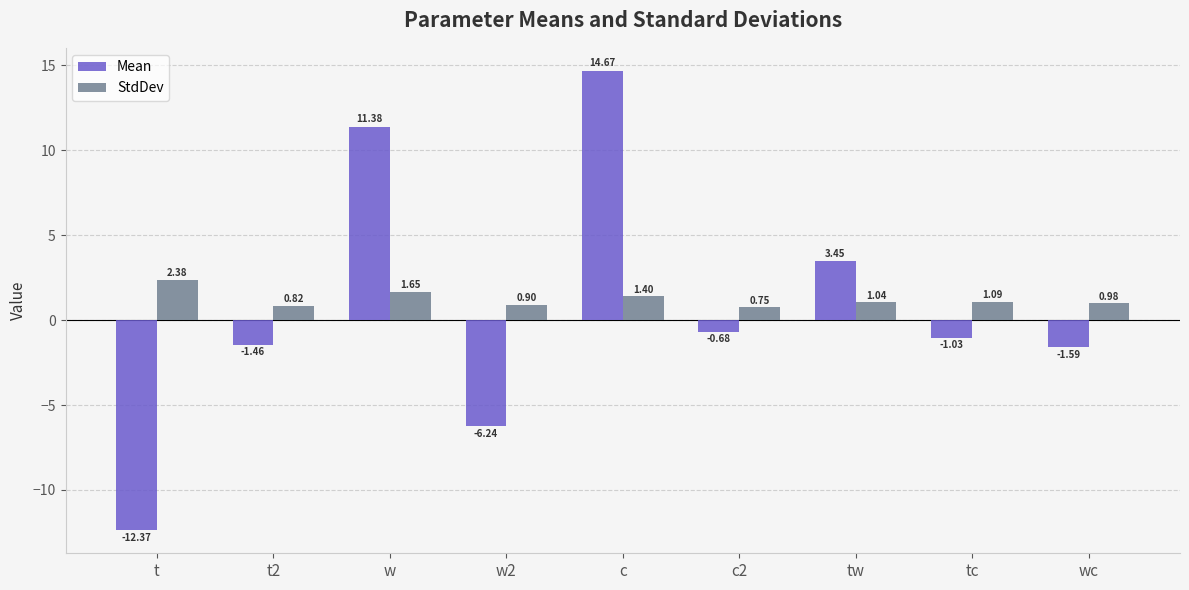

What is the difference between the maximum and minimum values in the Mean series?

27.0